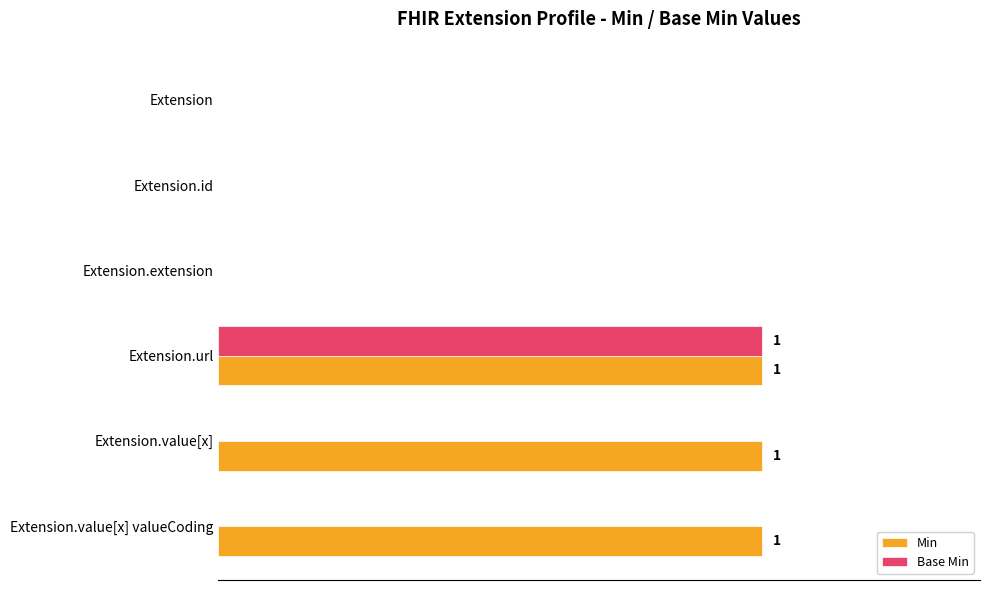

What are all the series names shown in the legend?

Min, Base Min